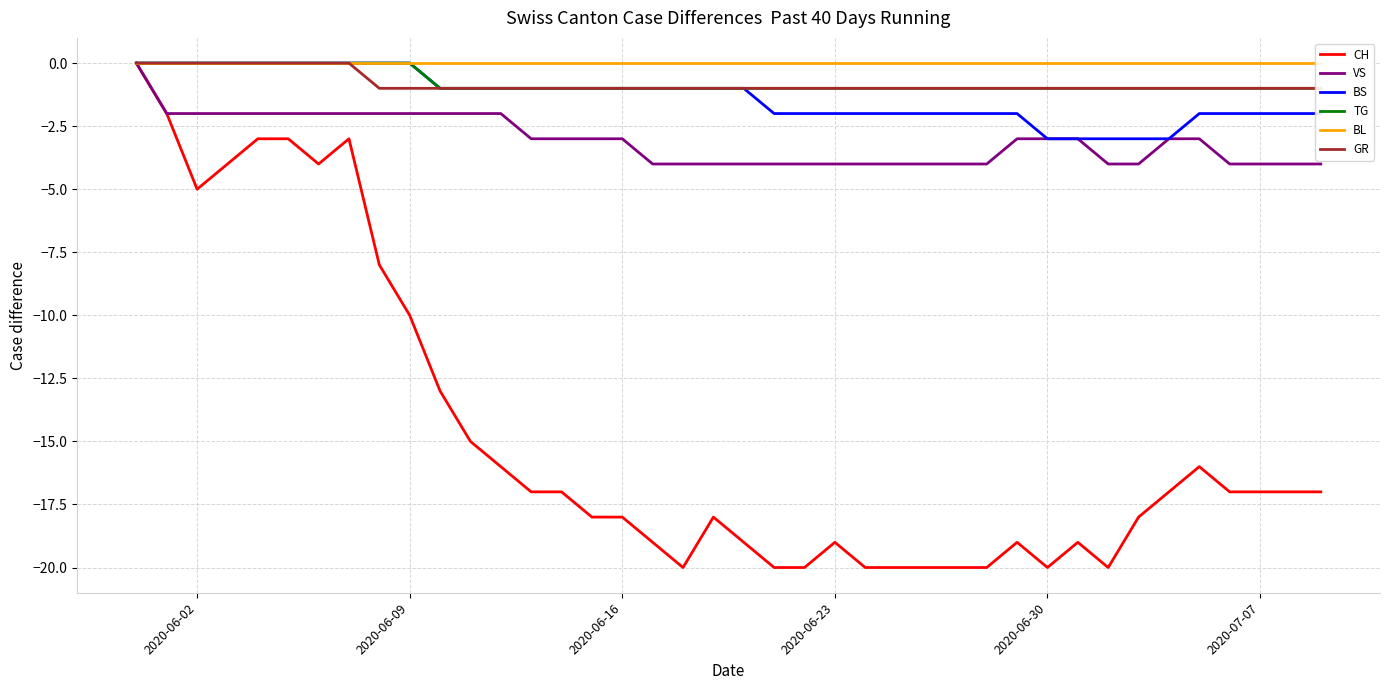

Count the number of data series in this chart.

6